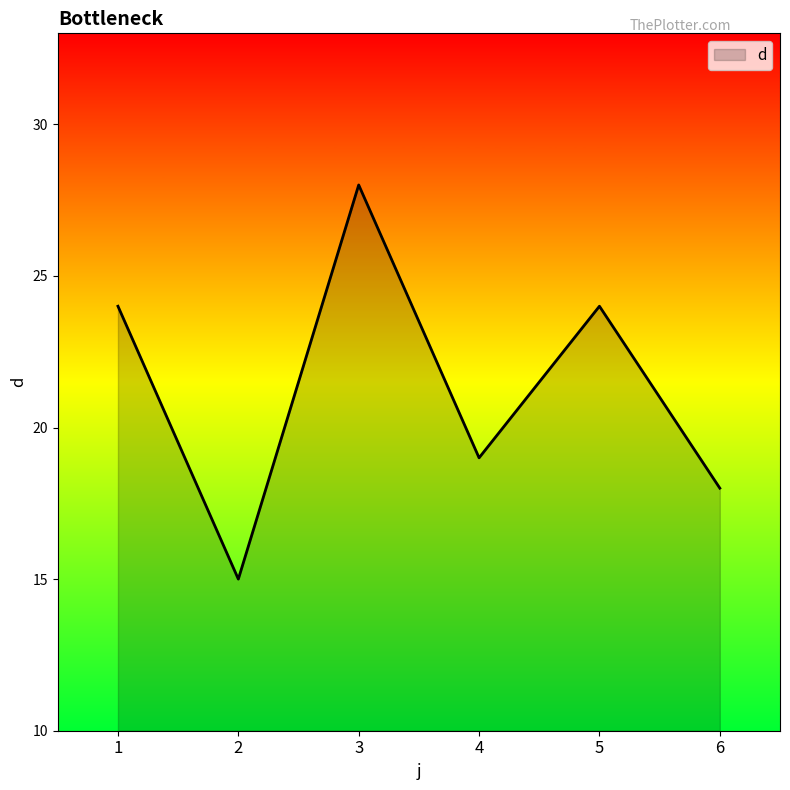

What is the smallest value displayed?

15